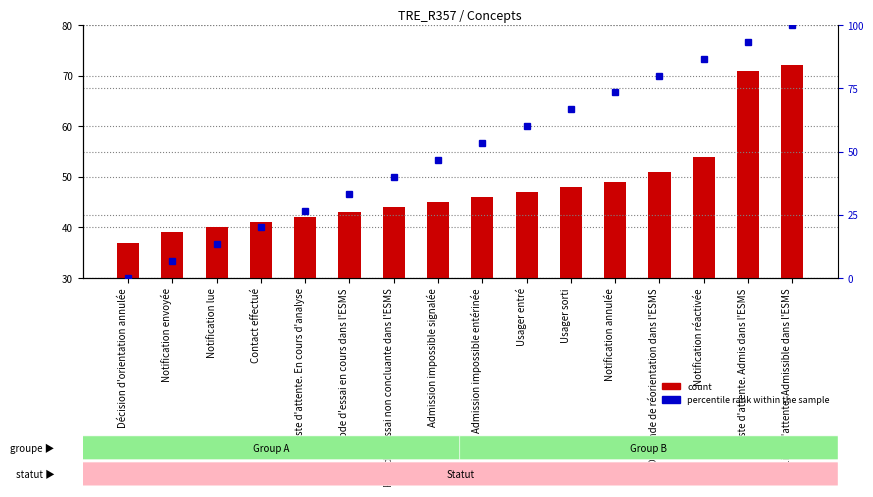

What is the label of the 10th bar from the left?

Usager entré